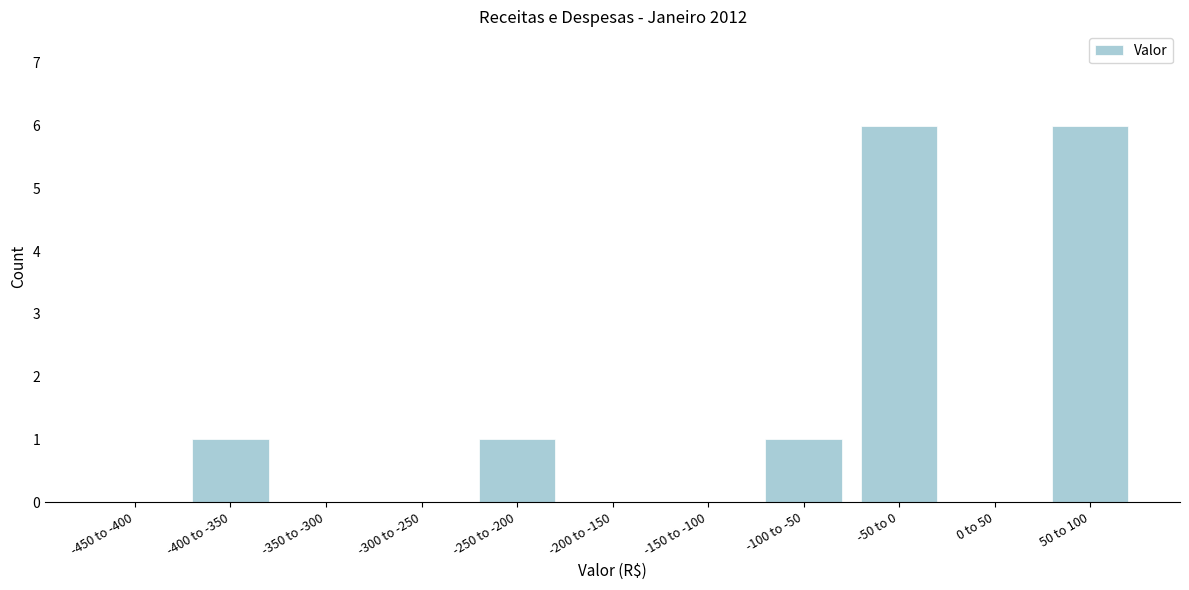

Reading left to right, list all the values displayed in this chart.

-450 to -400=0	-400 to -350=1	-350 to -300=0	-300 to -250=0	-250 to -200=1	-200 to -150=0	-150 to -100=0	-100 to -50=1	-50 to 0=6	0 to 50=0	50 to 100=6